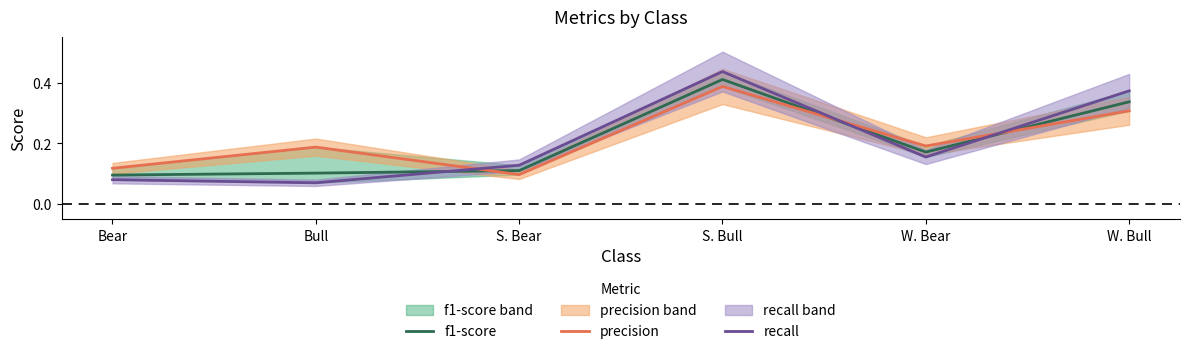

What is the greatest value displayed?

0.4